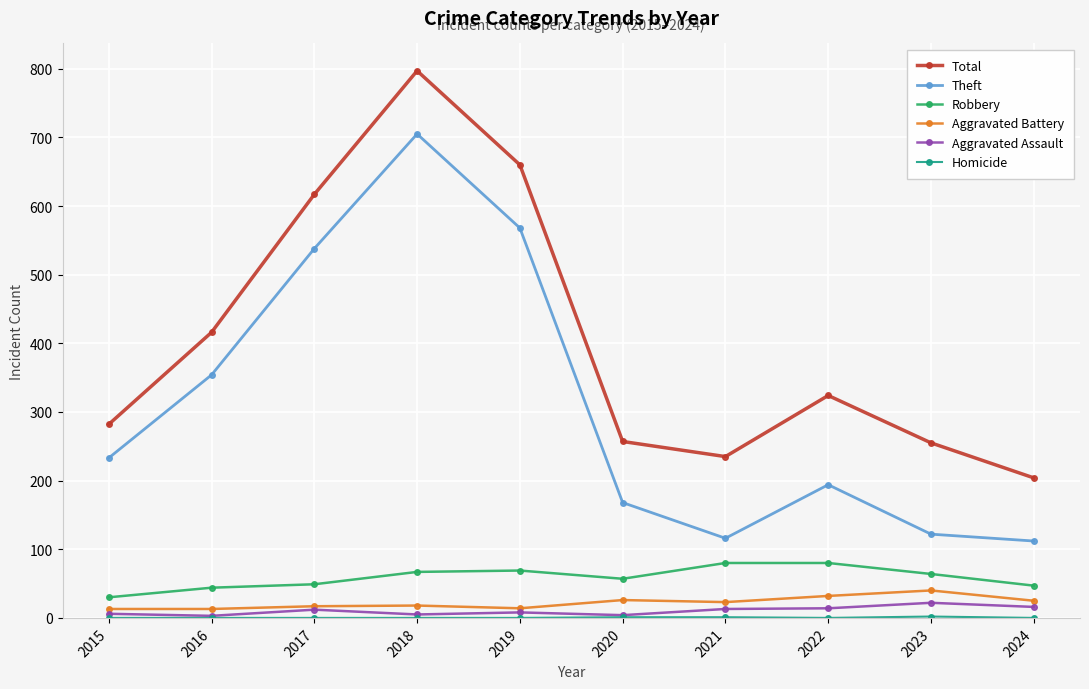

At which category is the sum across all series the highest?

2018